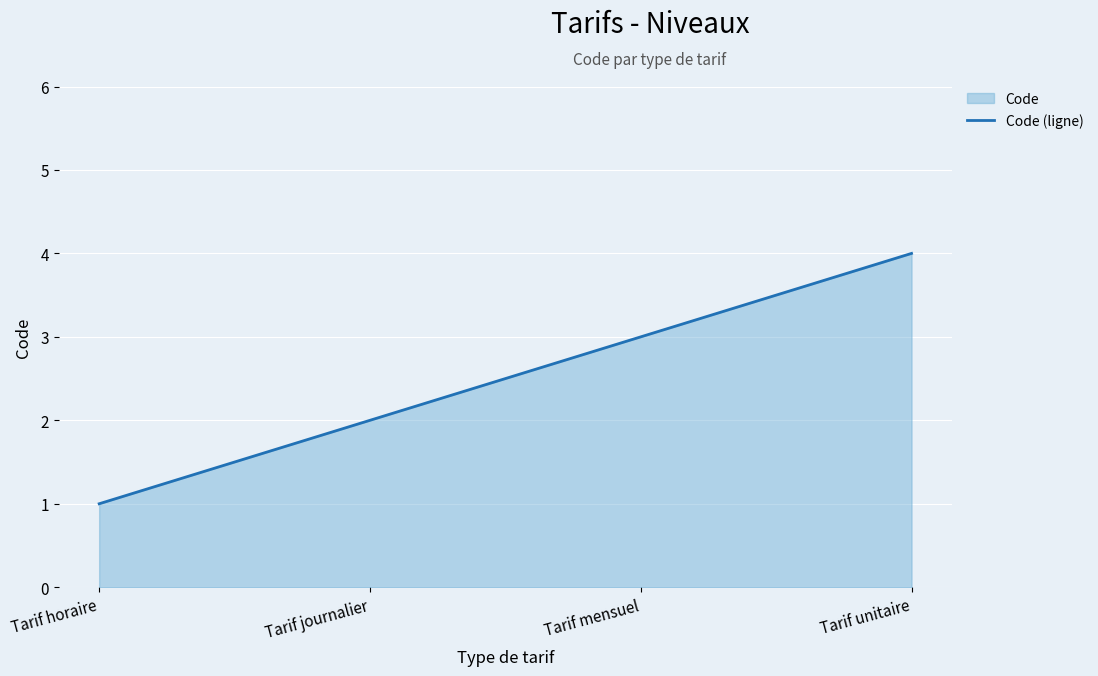

At which label does the data first exceed 3?

Tarif unitaire